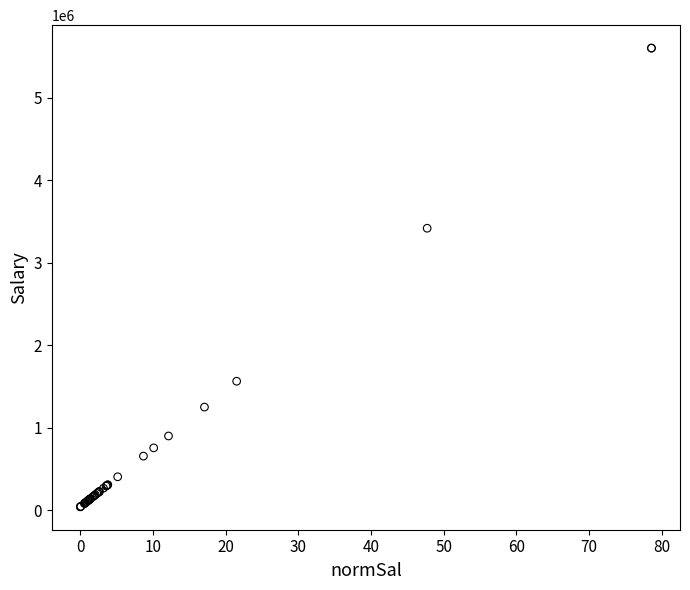

What Y value in the scatter plot is closest to 2821000?

3417242